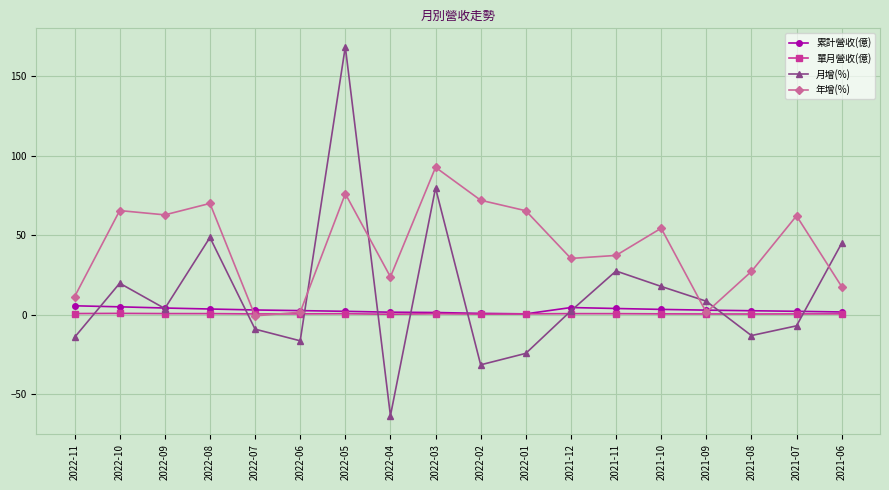

Which series has the largest range (max minus min)?

月增(%)